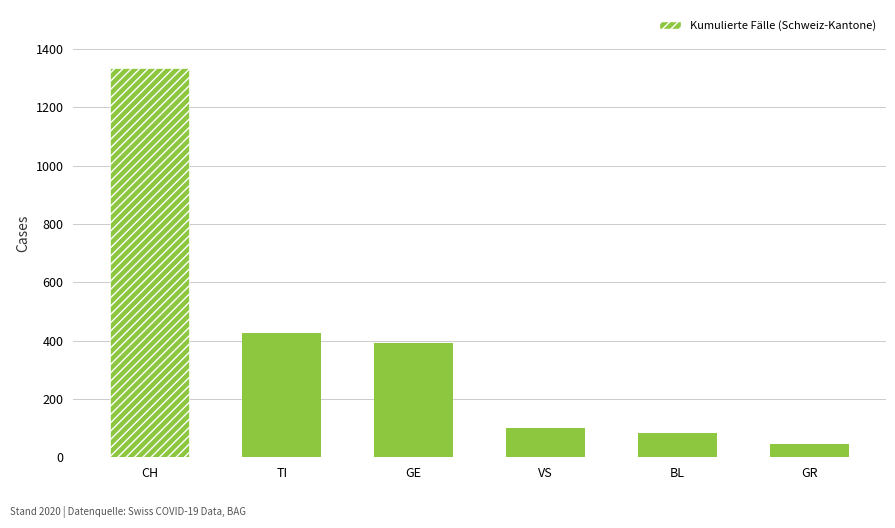

List the labels in order of value, smallest first.

GR, BL, VS, GE, TI, CH